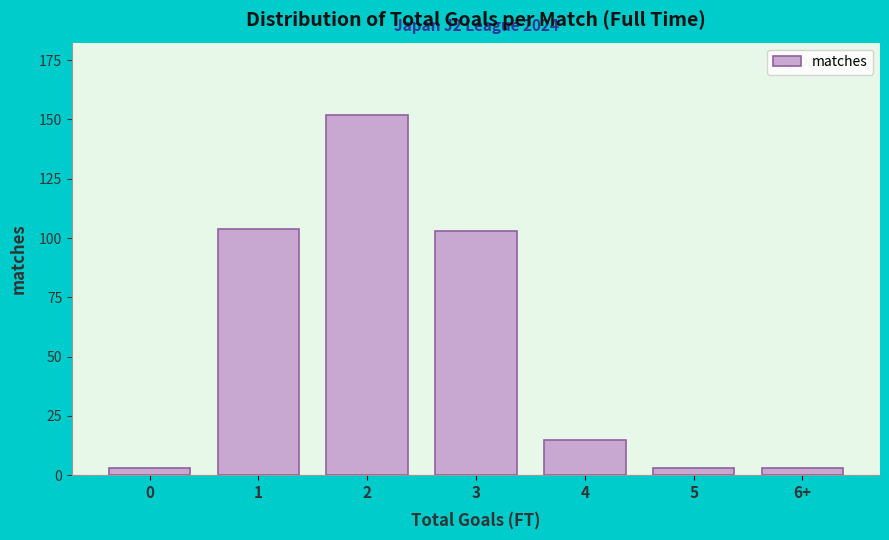

Reading left to right, list all the values displayed in this chart.

3	104	152	103	15	3	3